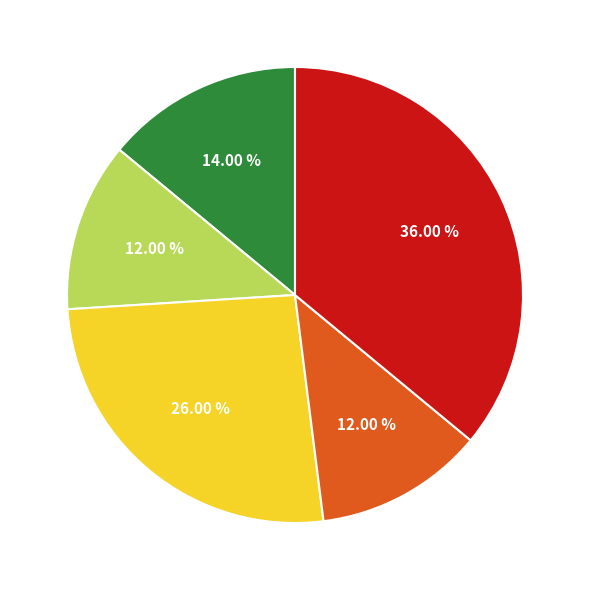

Is there any slice that represents more than half of the pie?

No